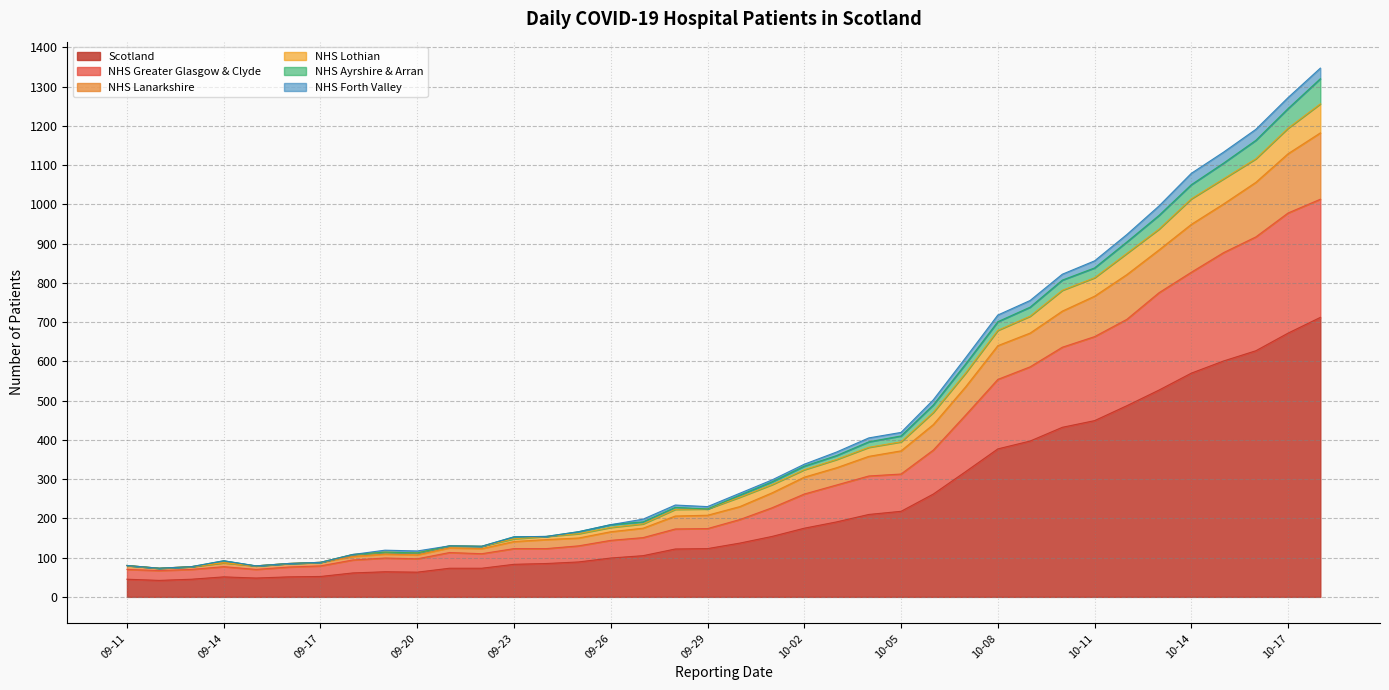

At which category does the chart reach its peak across all series?

10-18